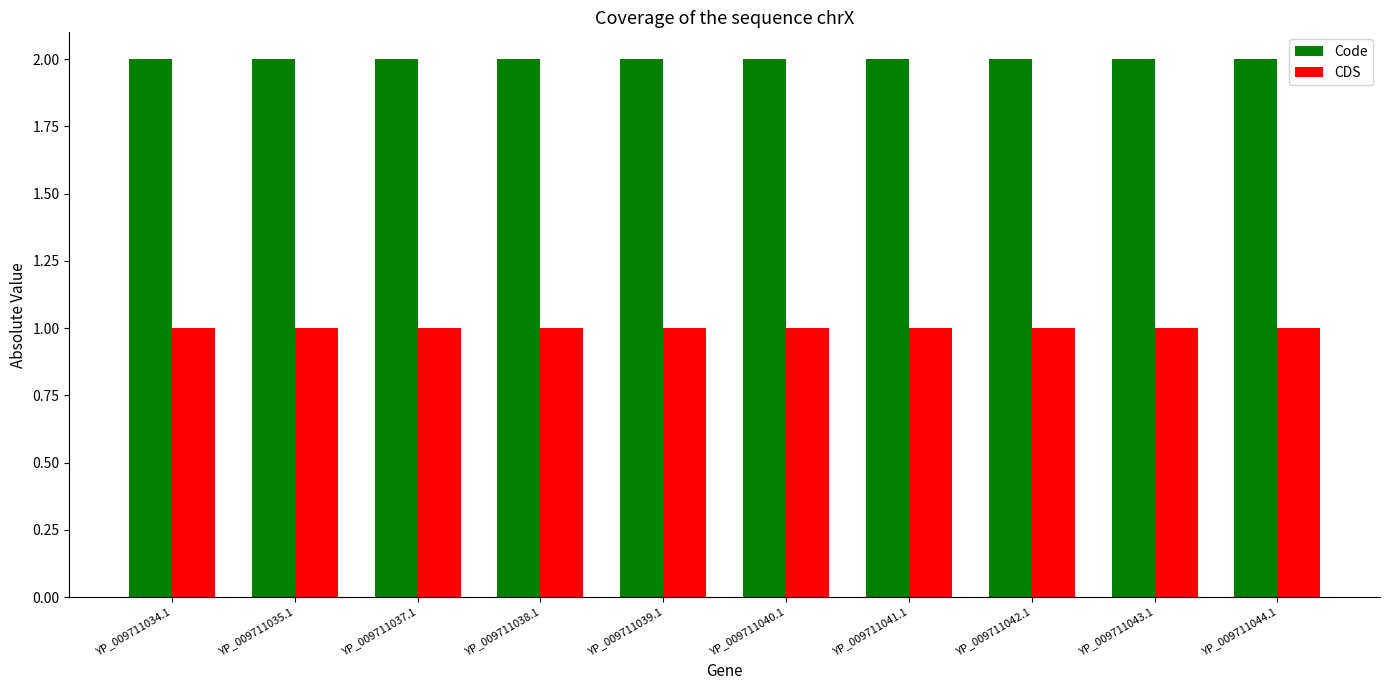

What position from the left is YP_009711037.1?

3